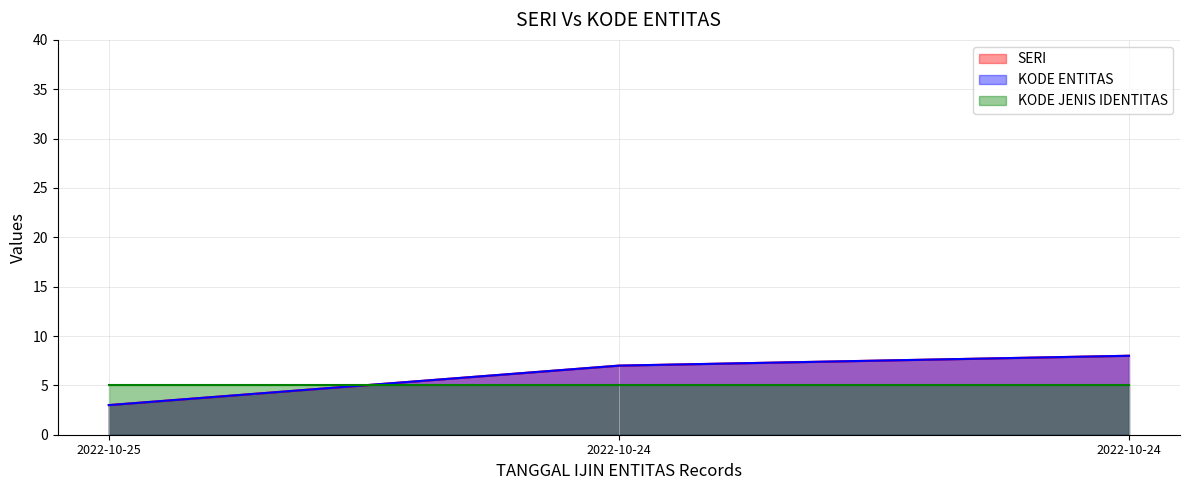

What value does the KODE ENTITAS series have at 2022-10-25?

3